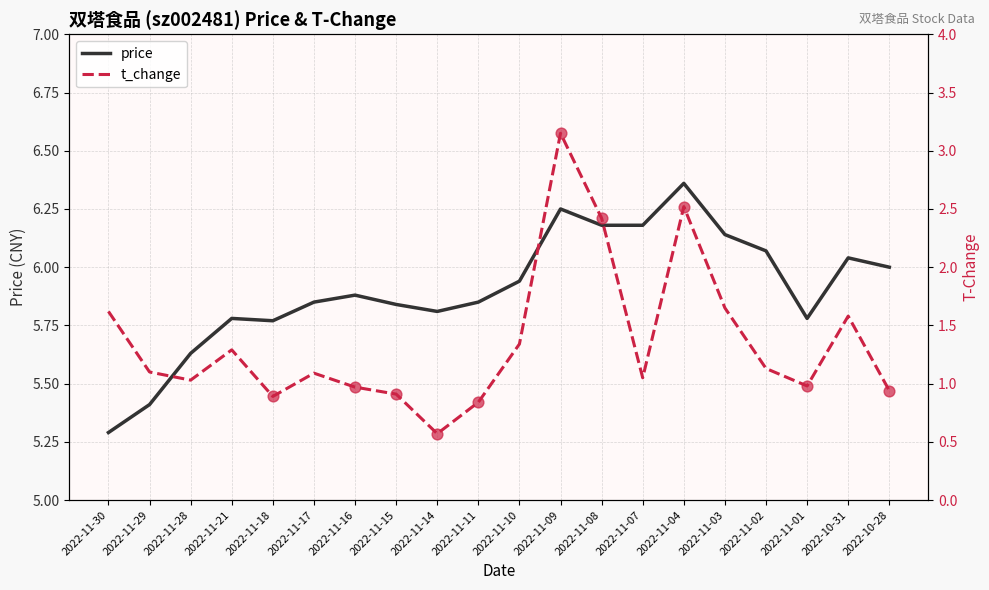

What are all the series names shown in the legend?

price, t_change